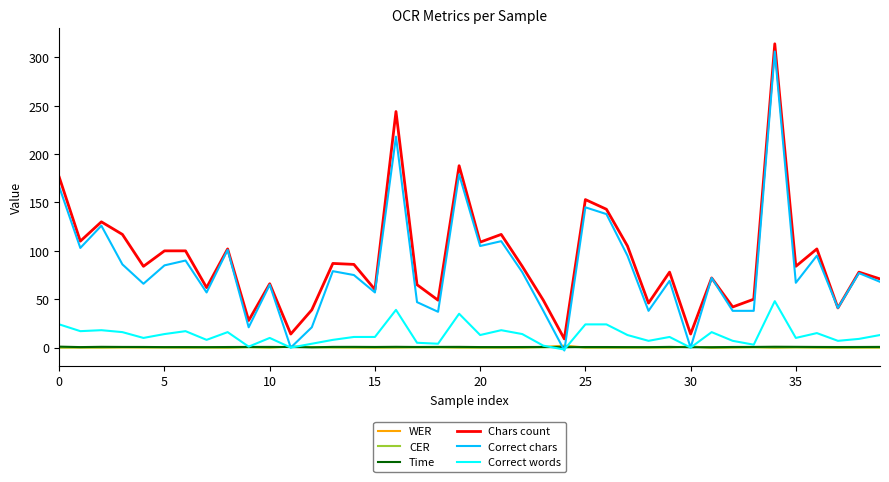

What are all the series names shown in the legend?

WER, CER, Time, Chars count, Correct chars, Correct words